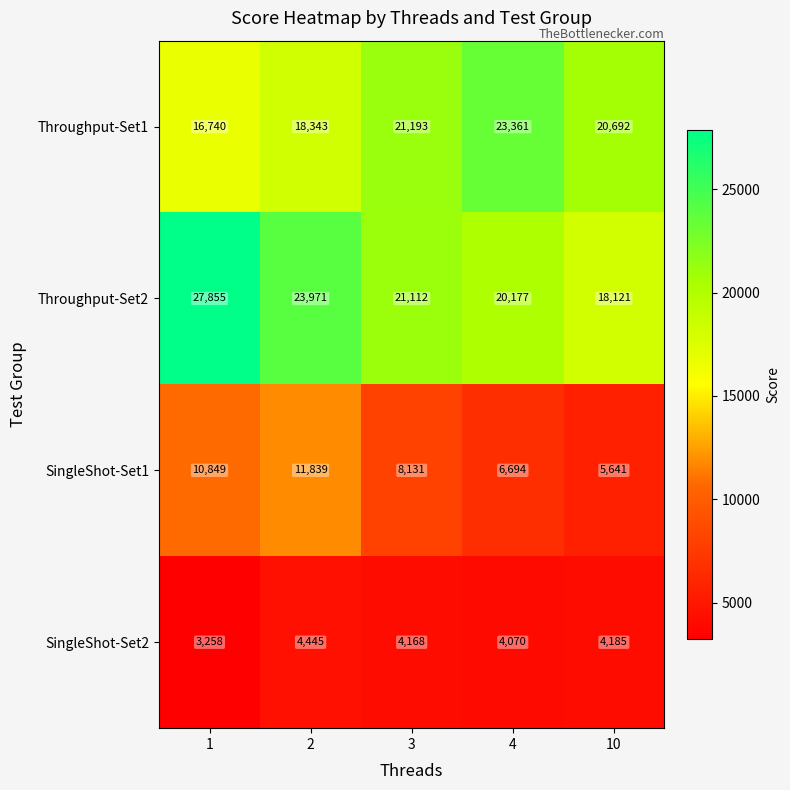

What is the sum of all SingleShot-Set1 values?

43154